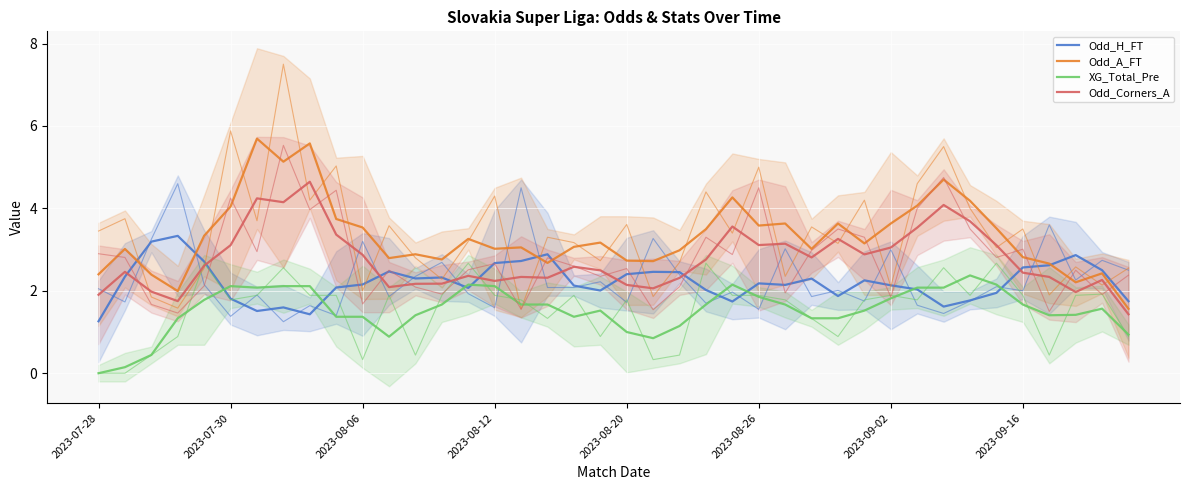

Reading left to right, list all the values displayed in this chart.

Odd_H_FT: 1.3	2.3	3.2	3.3	2.7	1.8	1.5	1.6	1.4	2.1	2.2	2.5	2.3	2.3	2.1	2.7	2.7	2.9	2.1	2.0	2.4	2.5	2.5	2.0	1.7	2.2	2.1	2.3	1.9	2.3	2.1	2.0	1.6	1.8	1.9	2.6	2.6	2.9	2.5	1.7
Odd_A_FT: 2.4	3.0	2.4	2.0	3.3	4.0	5.7	5.1	5.6	3.7	3.5	2.8	2.9	2.8	3.3	3.0	3.1	2.7	3.1	3.2	2.7	2.7	3.0	3.5	4.3	3.6	3.6	3.0	3.6	3.1	3.6	4.1	4.7	4.2	3.5	2.8	2.7	2.2	2.4	1.6
XG_Total_Pre: 0.0	0.1	0.4	1.3	1.8	2.1	2.1	2.1	2.1	1.4	1.4	0.9	1.4	1.7	2.1	2.1	1.7	1.7	1.4	1.5	1.0	0.8	1.1	1.7	2.1	1.9	1.7	1.3	1.3	1.5	1.8	2.1	2.1	2.4	2.1	1.7	1.4	1.4	1.6	0.9
Odd_Corners_A: 1.9	2.5	2.0	1.8	2.6	3.1	4.2	4.2	4.6	3.4	2.9	2.1	2.2	2.2	2.4	2.2	2.3	2.3	2.6	2.5	2.1	2.1	2.3	2.8	3.6	3.1	3.1	2.8	3.3	2.9	3.0	3.5	4.1	3.7	3.1	2.4	2.3	2.0	2.3	1.4